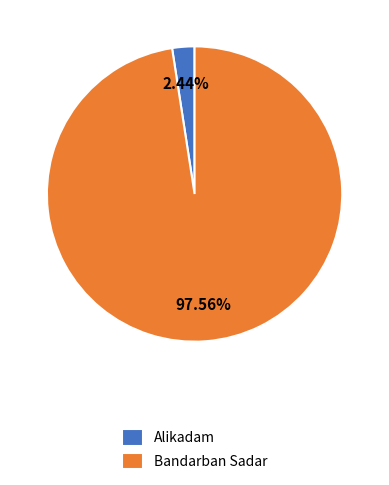

Combined, do Alikadam and Bandarban Sadar account for over 50%?

Yes